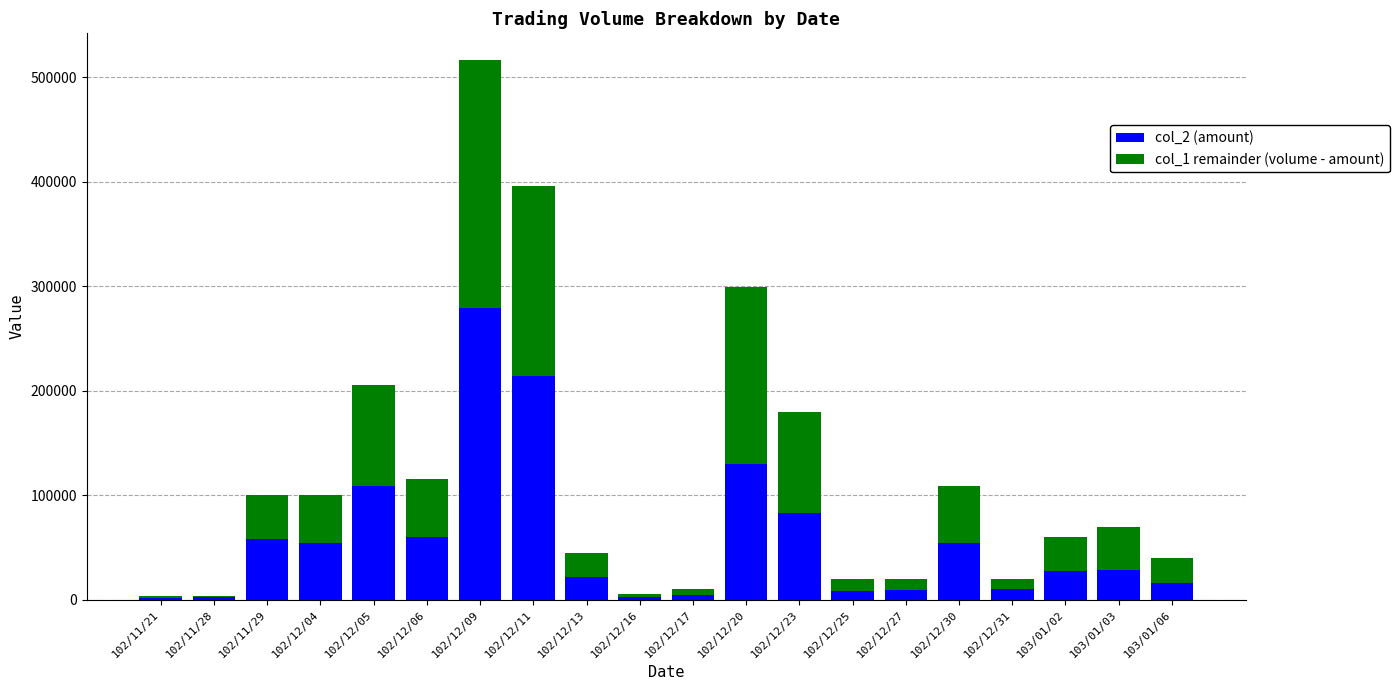

Are the bars grouped side by side (vs. stacked)?

No